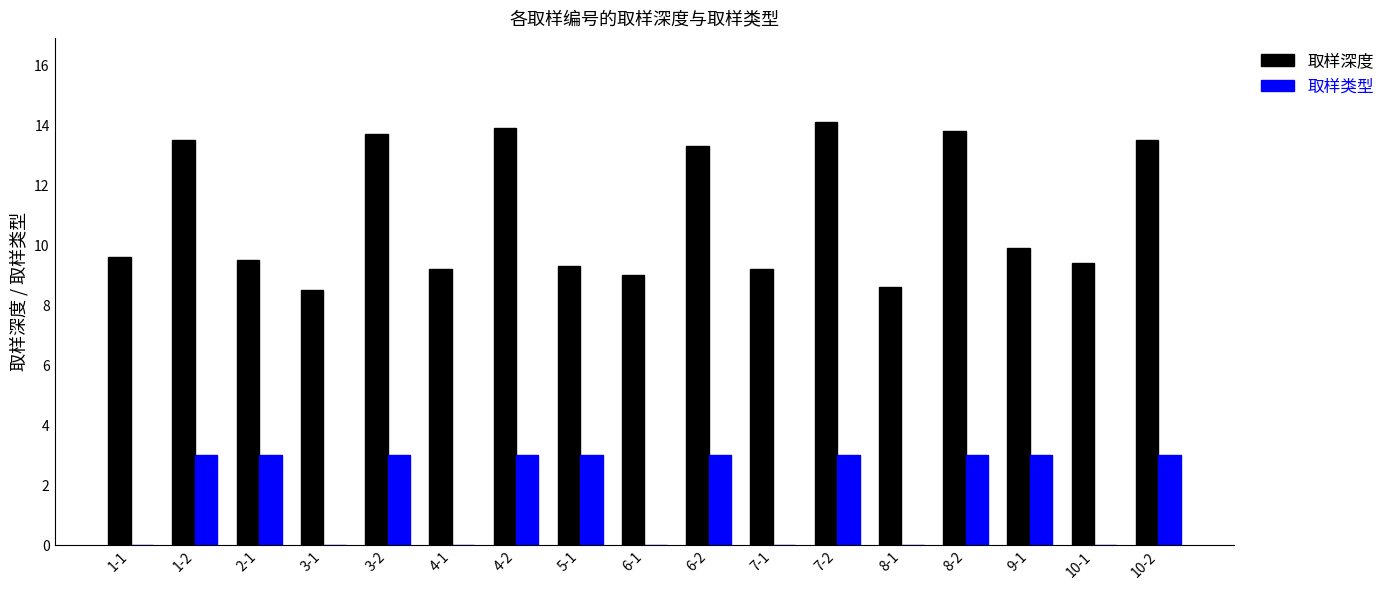

Which label corresponds to the largest value in the chart?

7-2